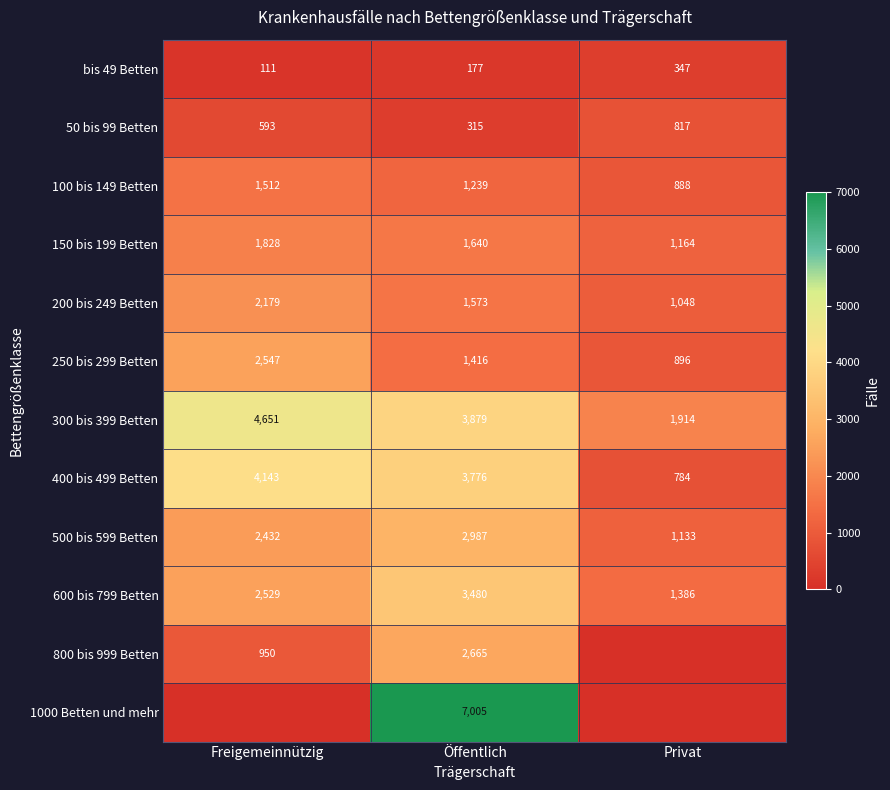

What is the sum of all 300 bis 399 Betten values?

10444